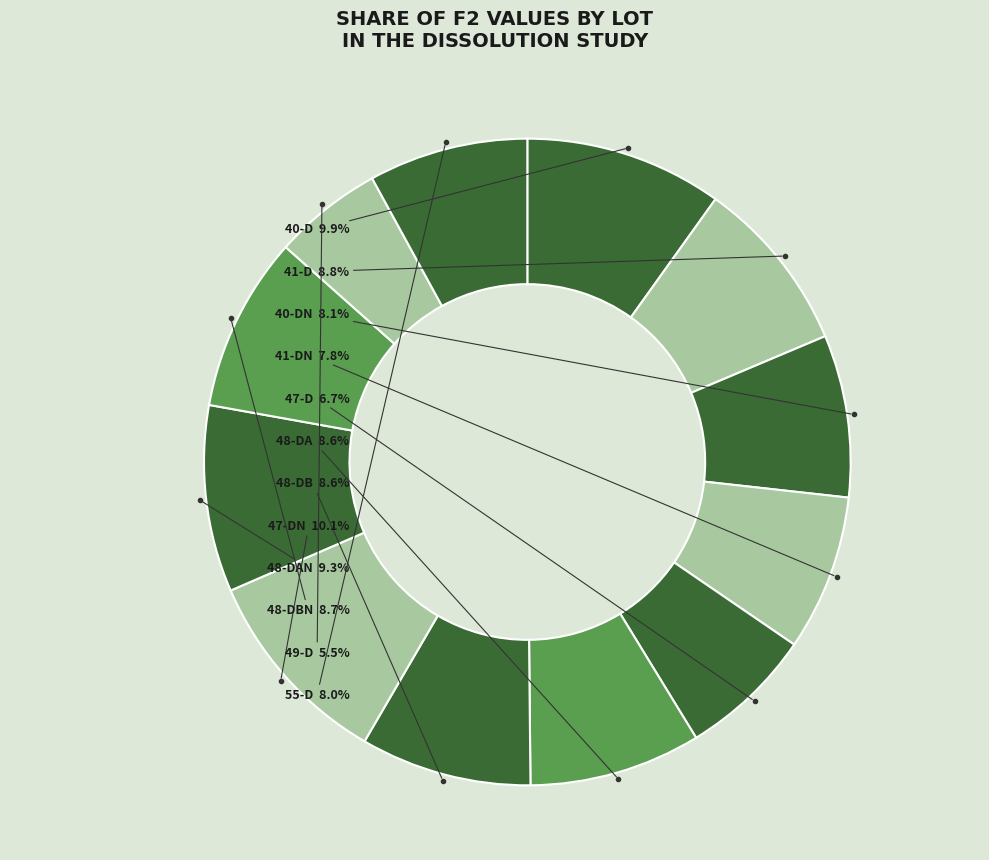

What percentage do 47-DN and 55-D together represent?

18.1%